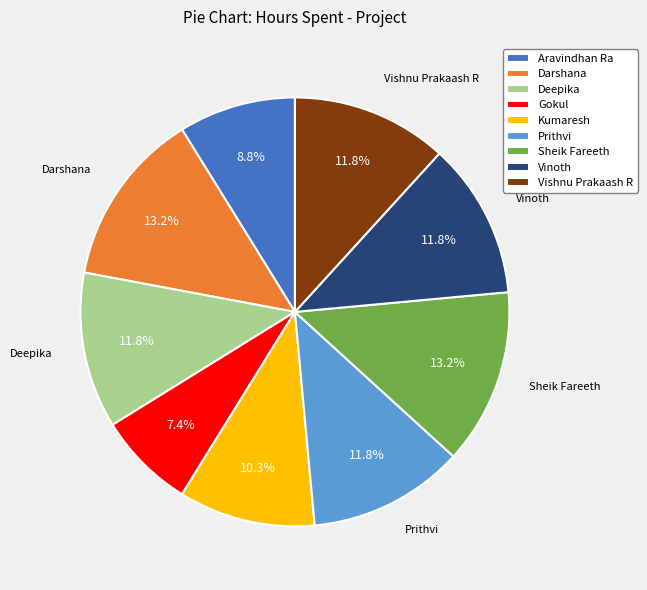

What is the ratio of the value at Kumaresh to the value at Prithvi?

0.9